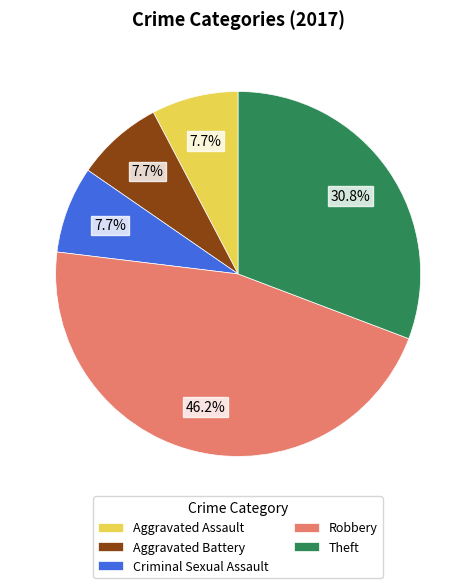

To the nearest percent, what portion does Theft represent?

31%